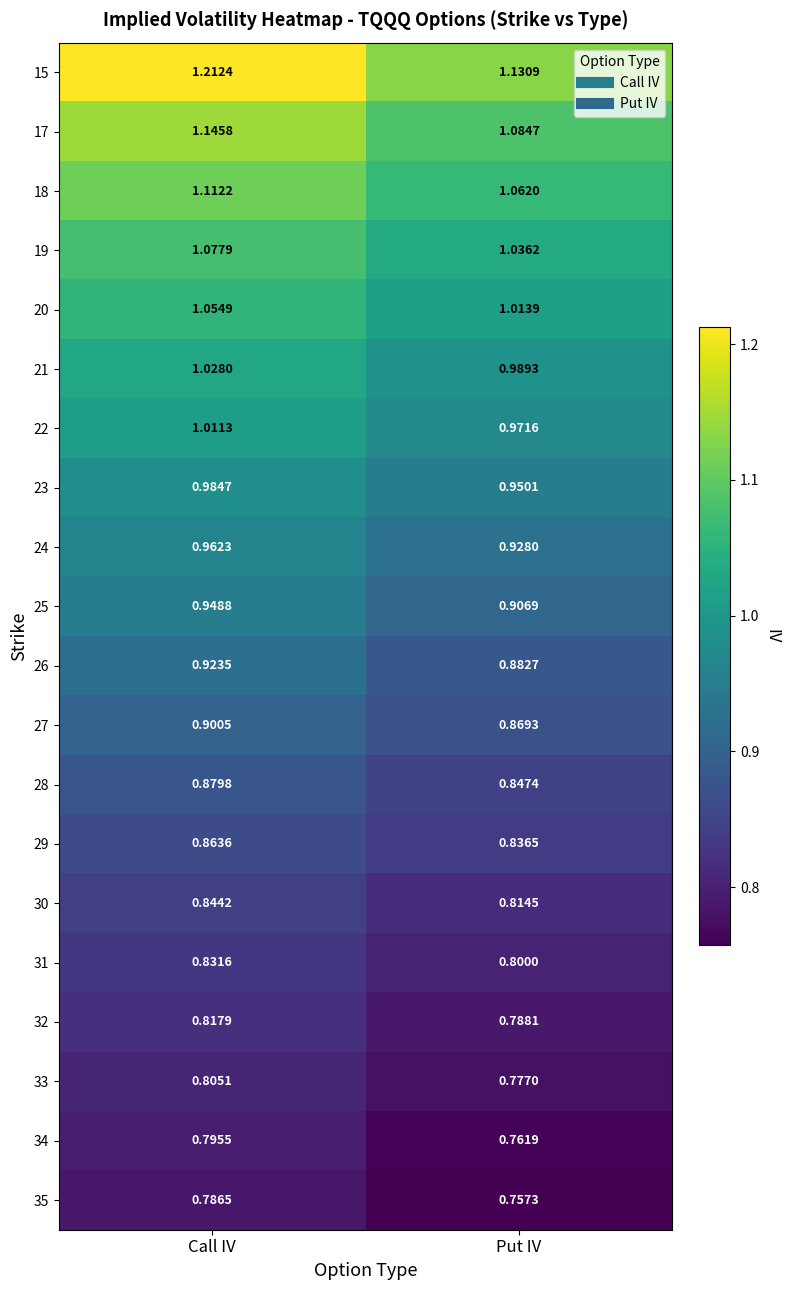

Which label corresponds to the largest value in the chart?

Call IV